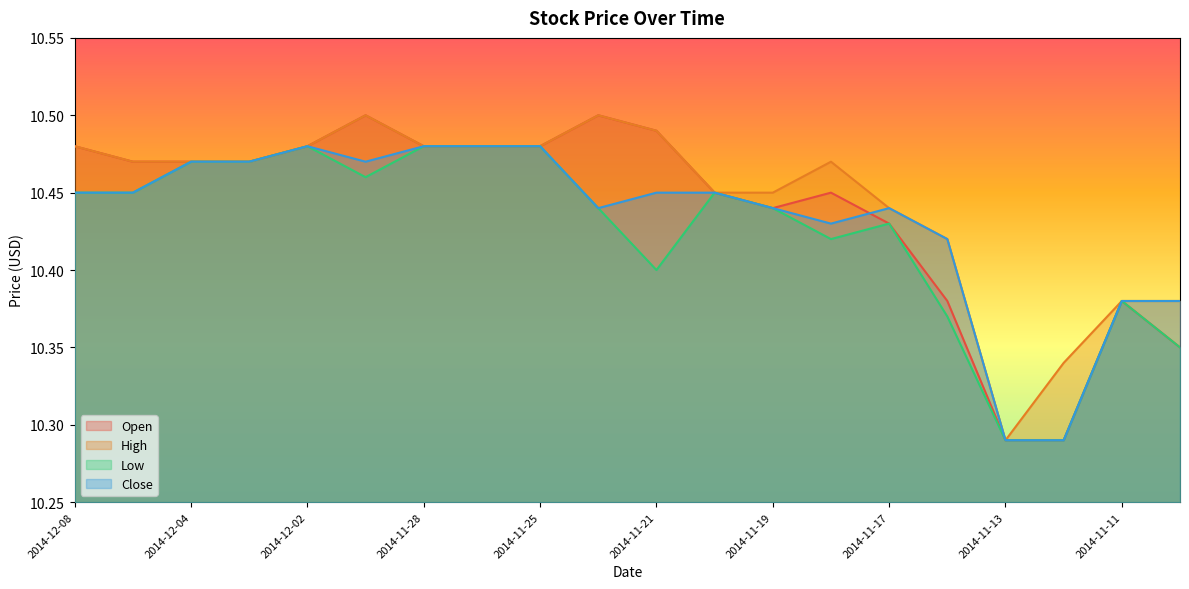

Between 2014-11-18 and 2014-11-24, which is larger?

2014-11-24